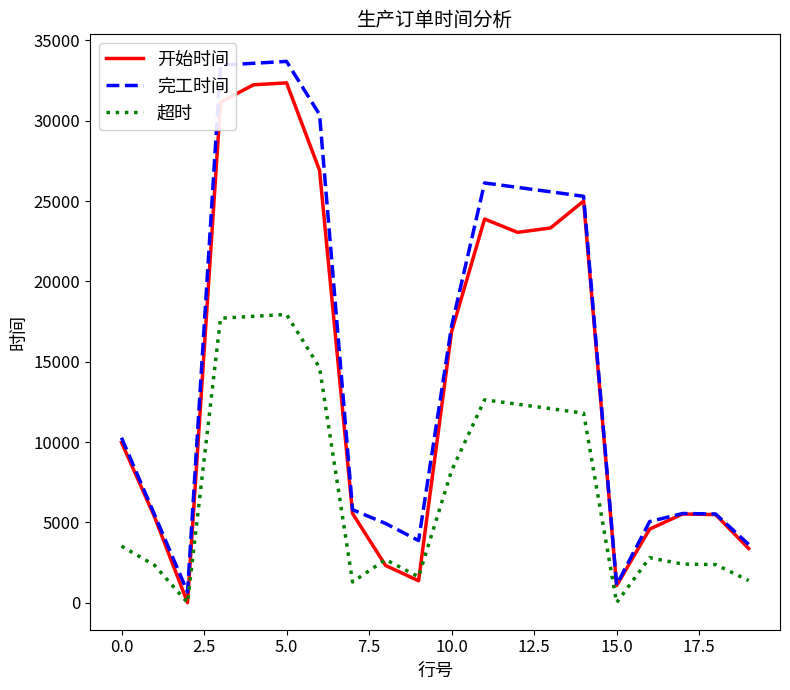

How many values in the 开始时间 series are below 9974?

10